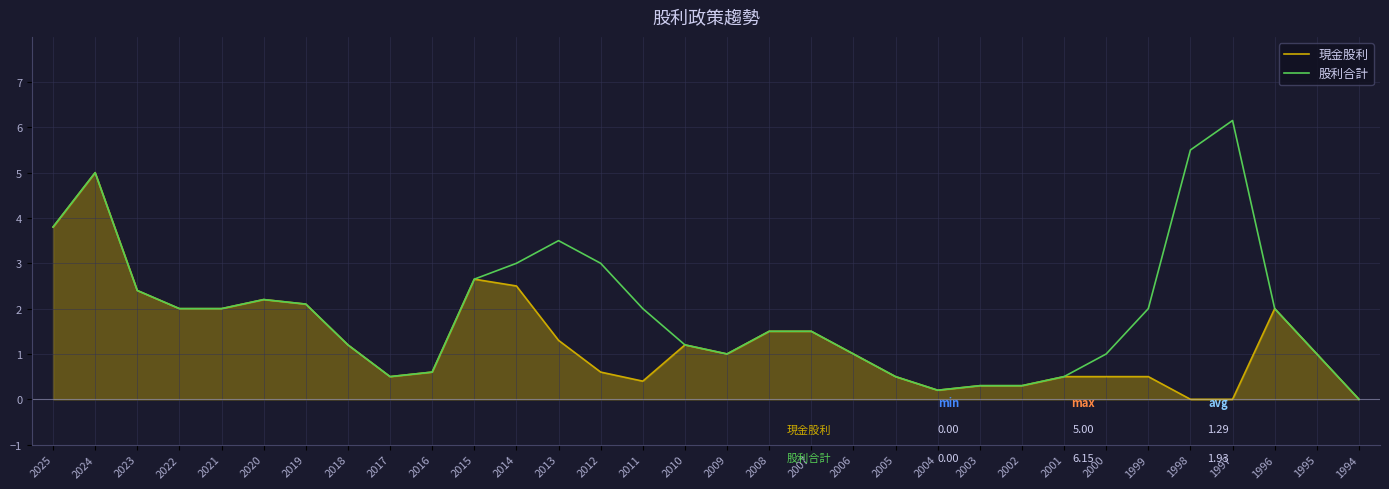

How many interior local peaks does the 股利合計 series have?

4